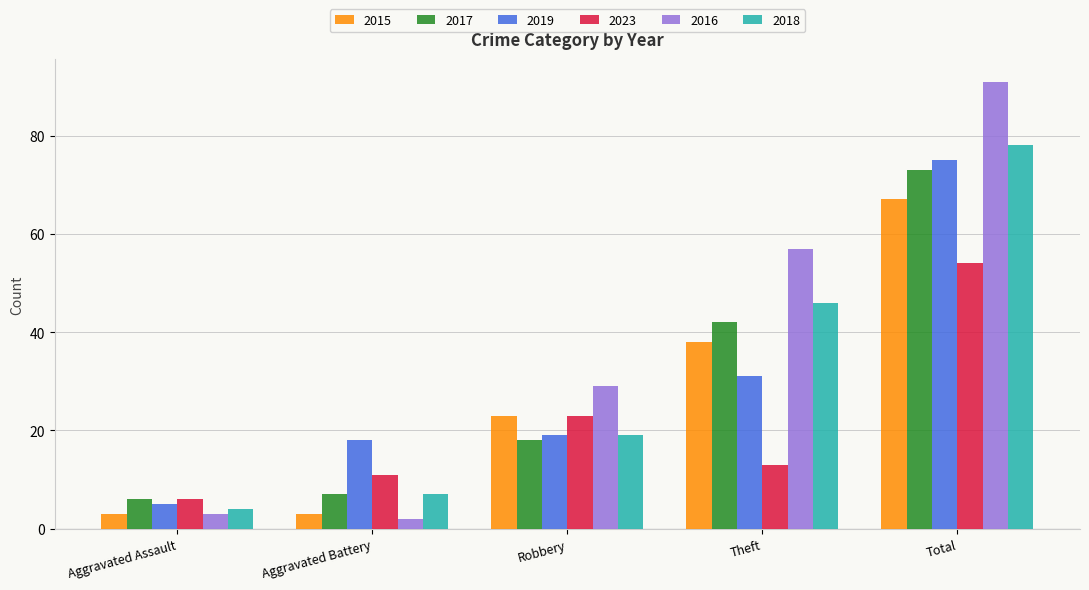

What is the total value across all series at Theft?

227